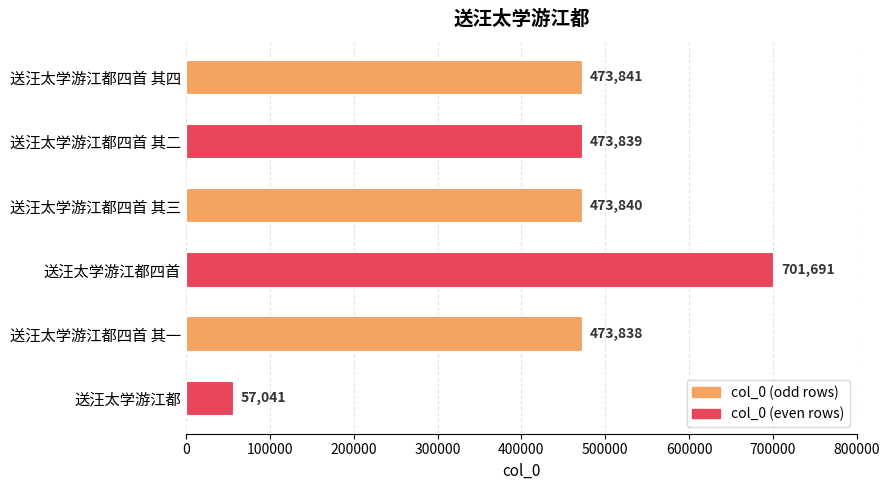

Where is the data nearest to the value 379366?

送汪太学游江都四首 其一